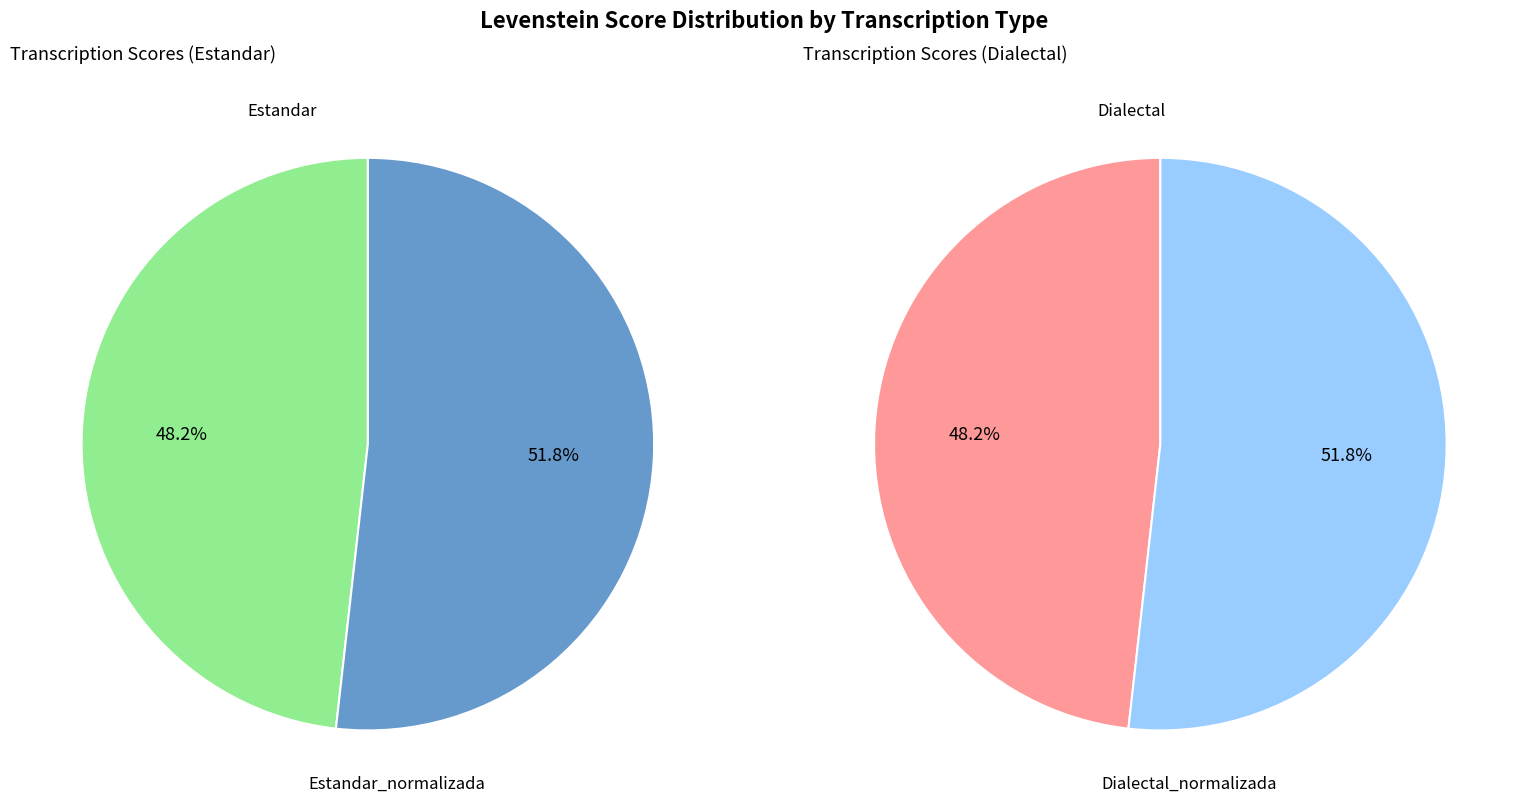

Combined, do Estandar_normalizada and Dialectal account for over 50%?

No